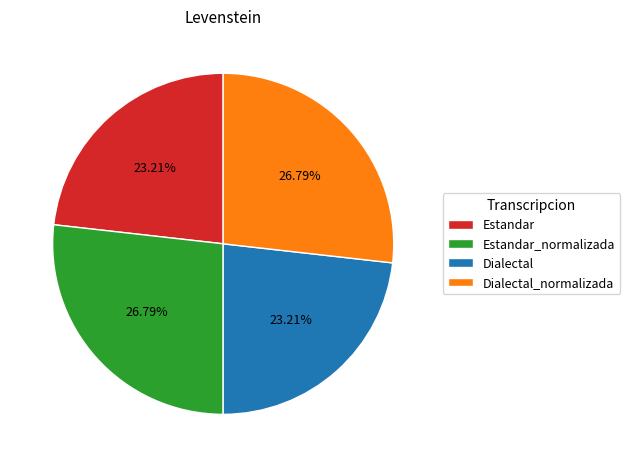

Is there a majority slice in this chart?

No